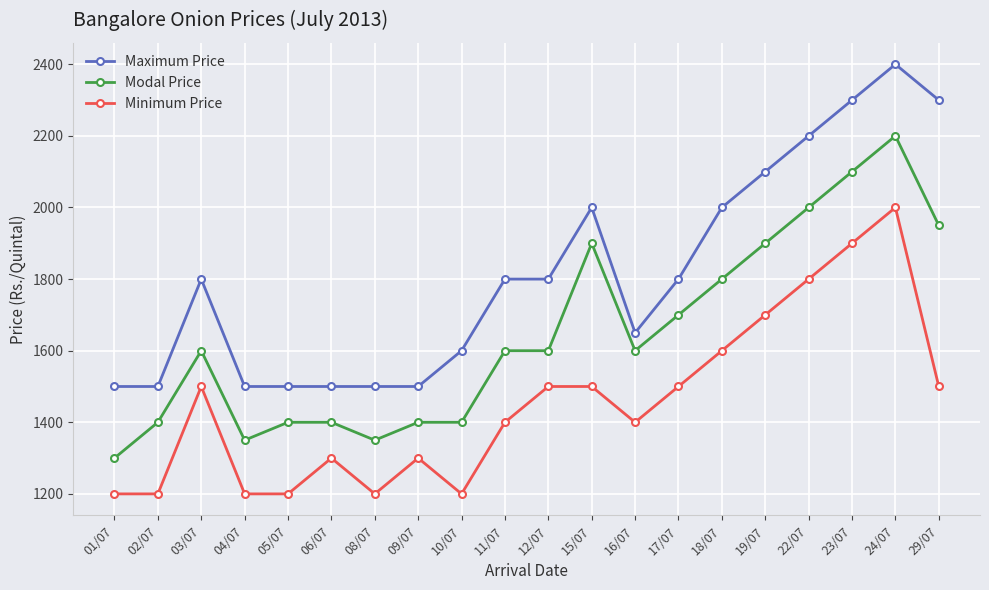

At how many categories does at least one series exceed 2278?

3